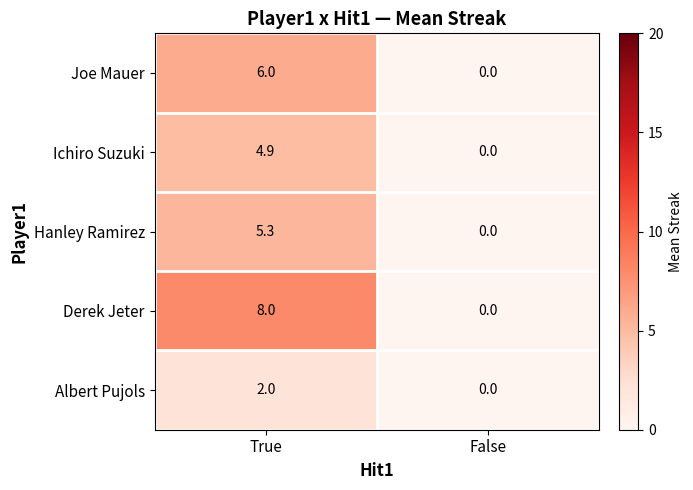

Which series has the largest range (max minus min)?

Derek Jeter